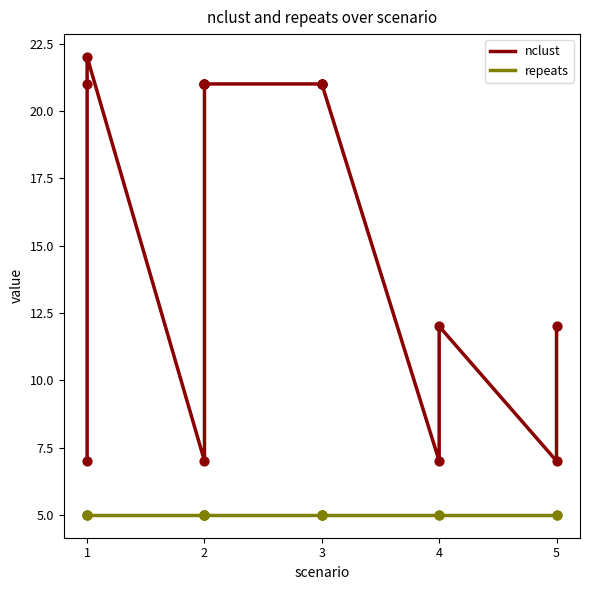

At which category is the sum across all series the highest?

1